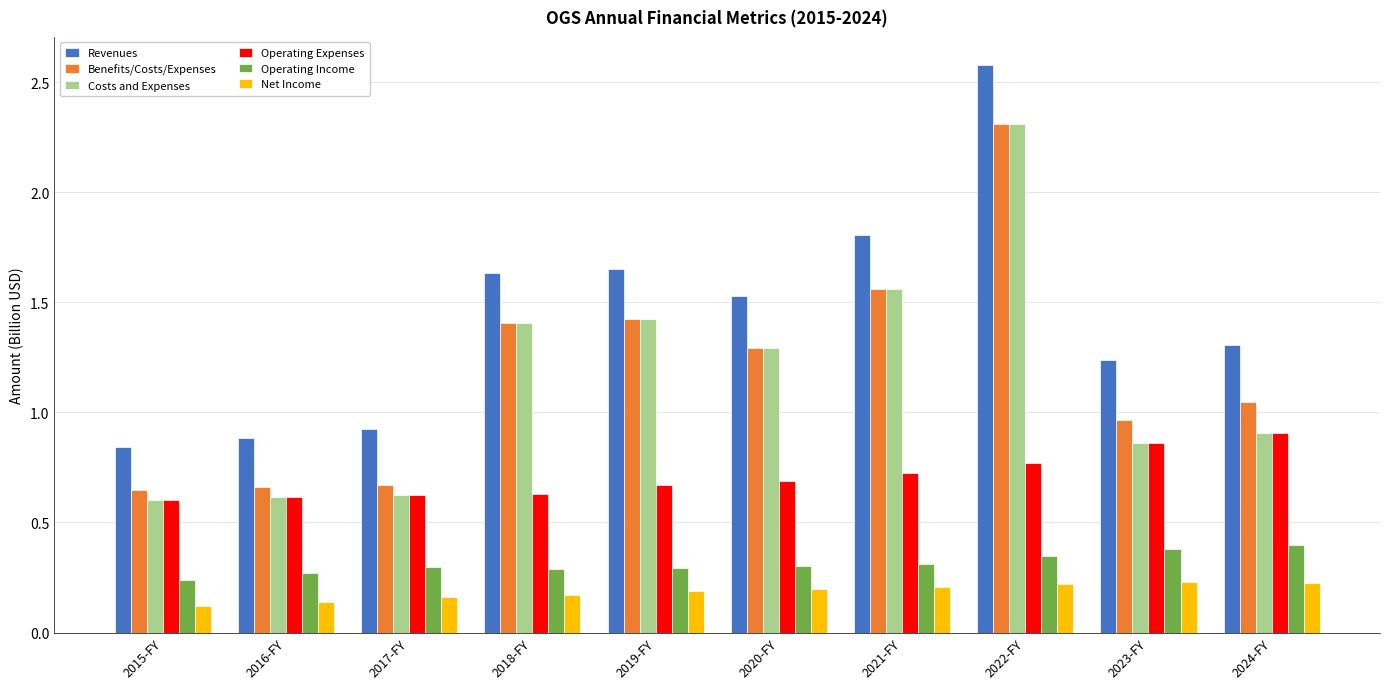

Which label corresponds to the largest value in the chart?

2022-FY